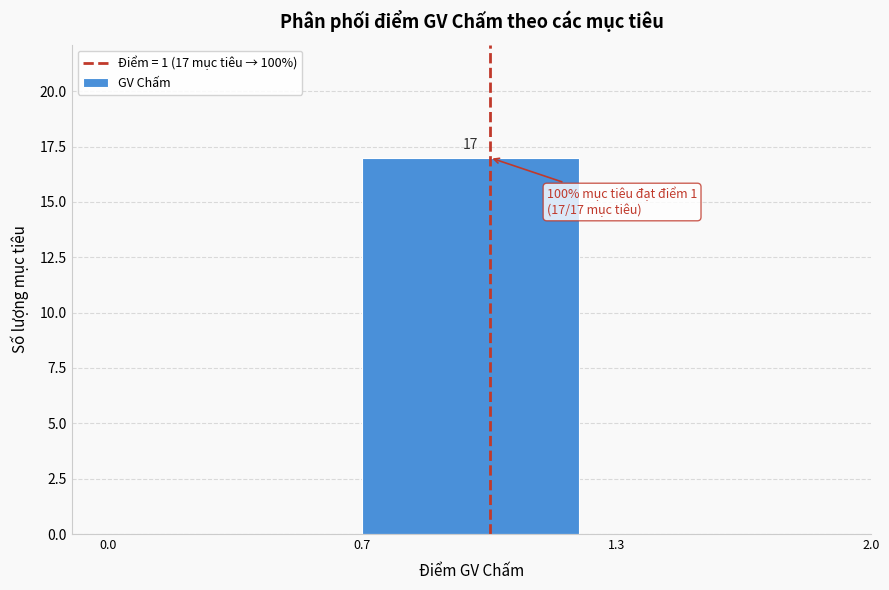

Reading right to left, list all the values displayed in this chart.

1.3=0	0.7=17	0.0=0